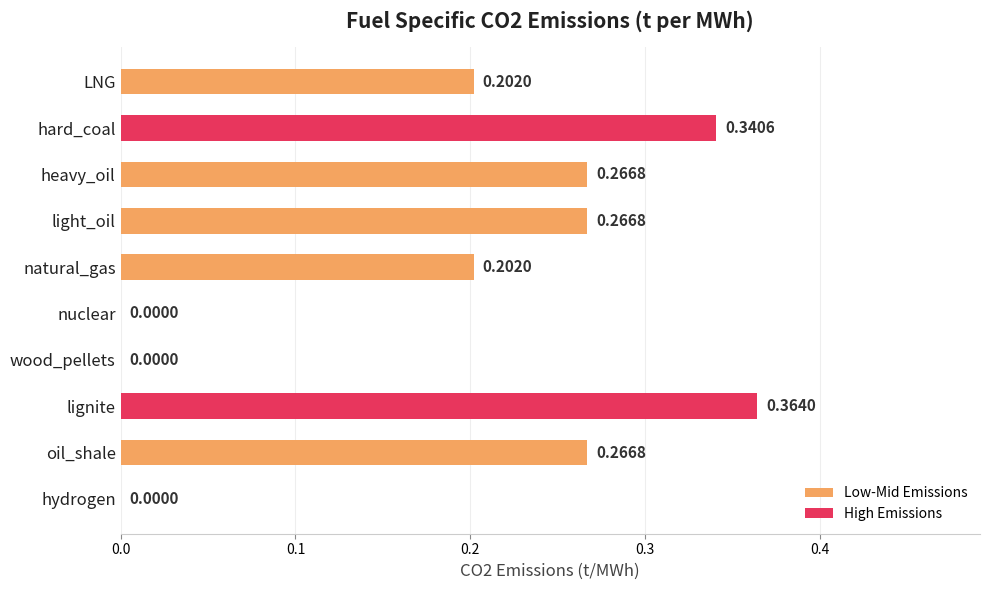

Which has a higher value, hard_coal or LNG?

hard_coal